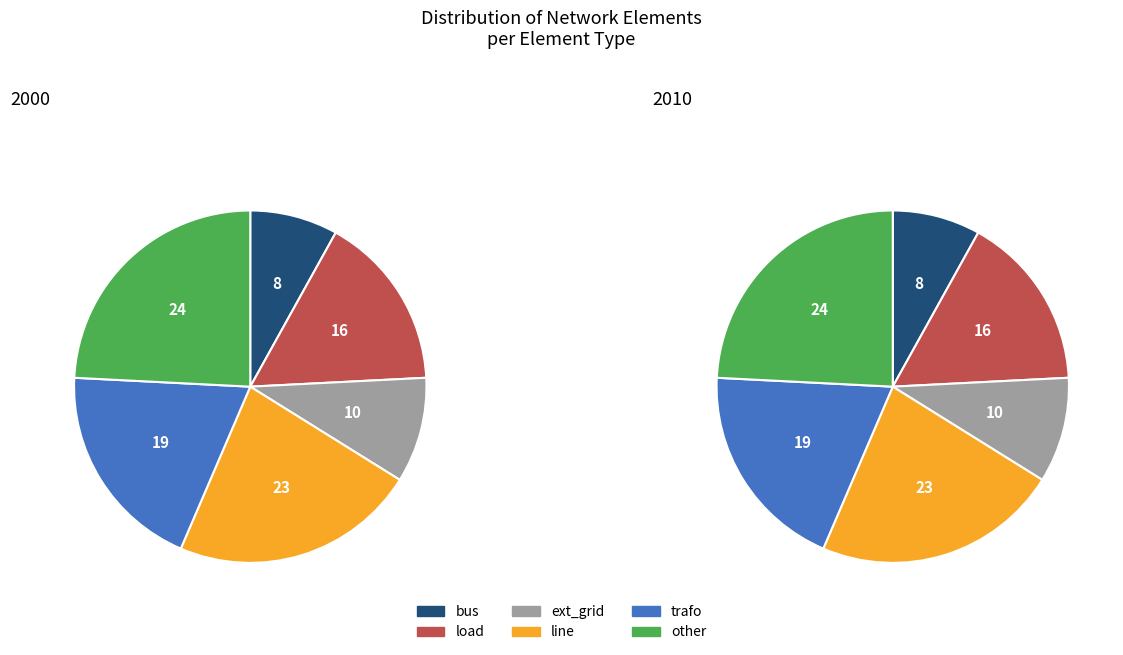

What percentage is NOT represented by load?

83.9%